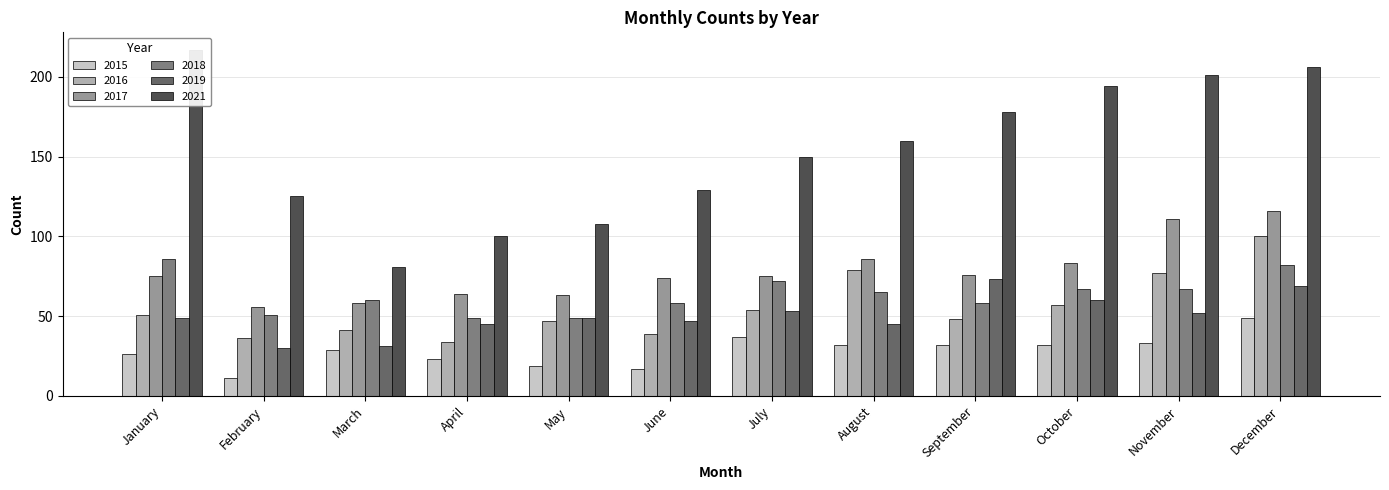

What is the maximum value shown in the chart?

217